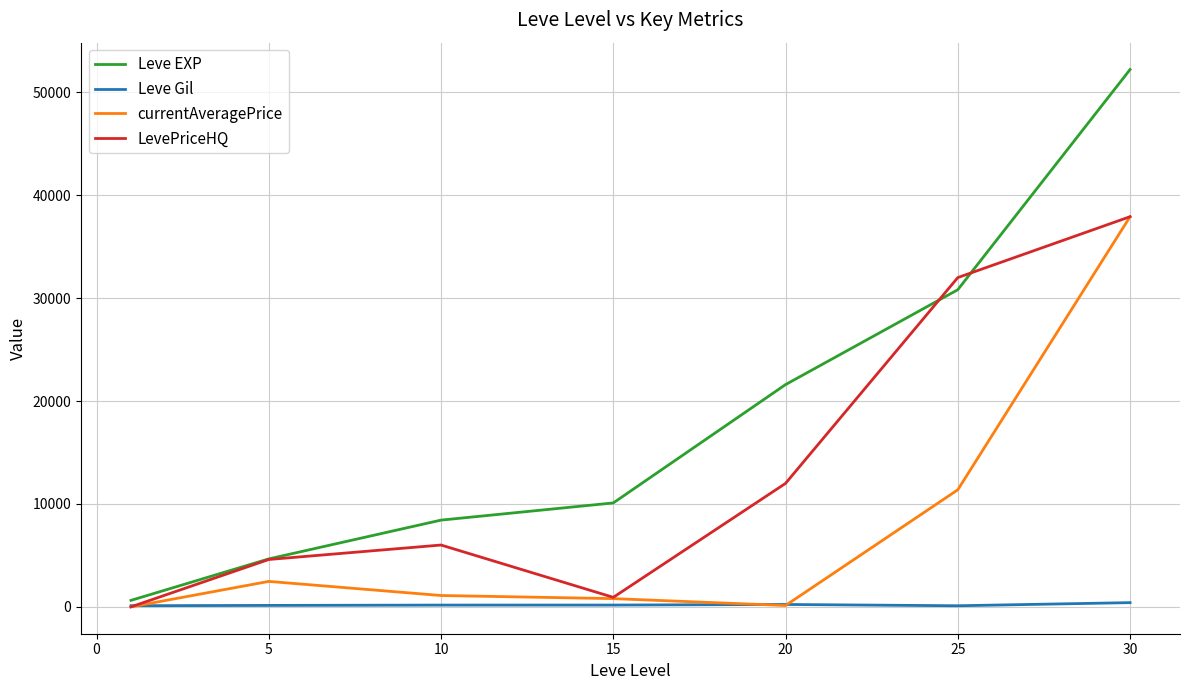

What is the greatest value displayed?

52220